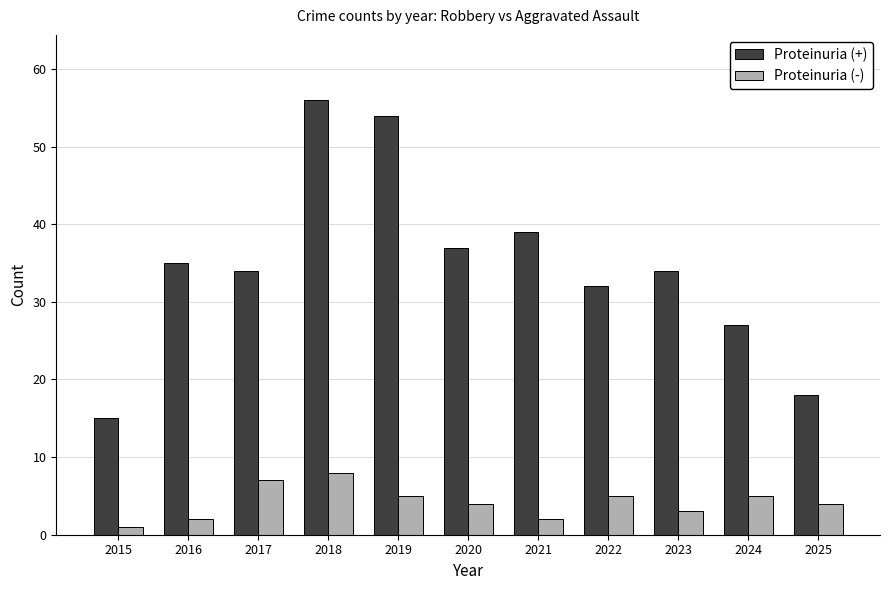

The value of Proteinuria (+) at 2023 is 34. True or false?

True